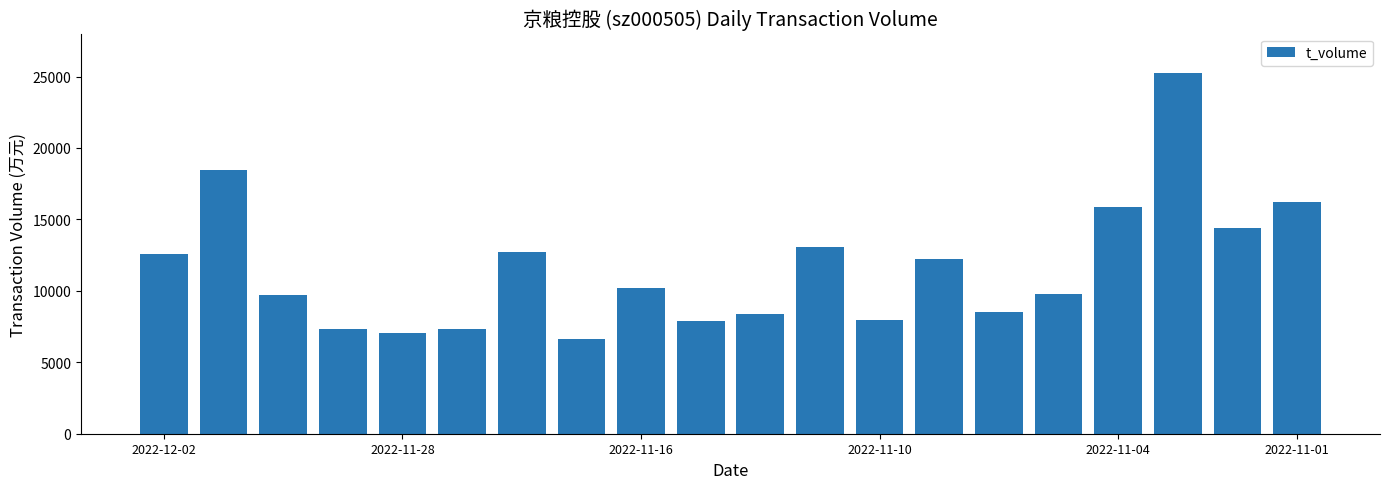

What is the value of the 12th bar from the left?

13049